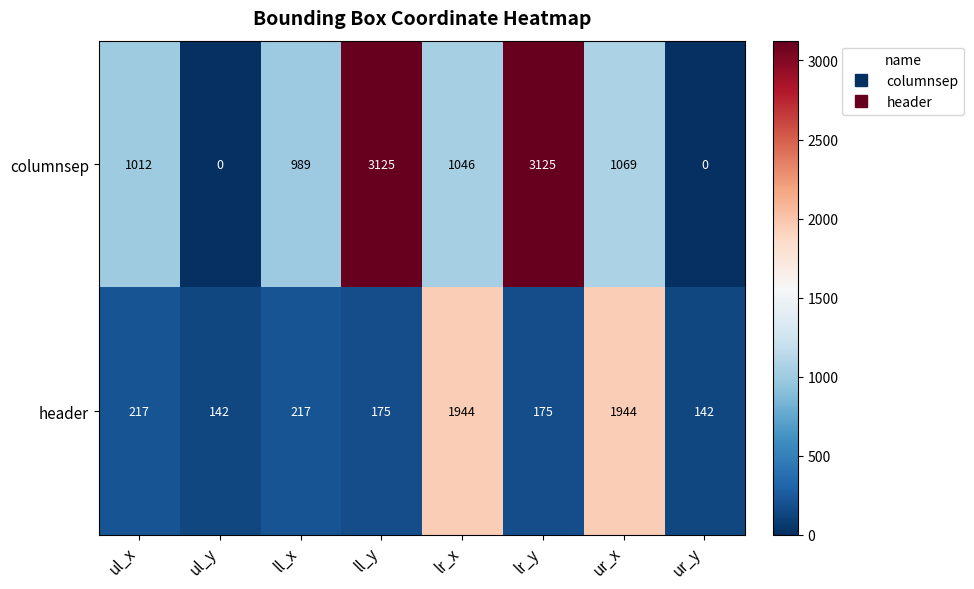

What is the difference between the header values at ul_y and lr_x?

1802